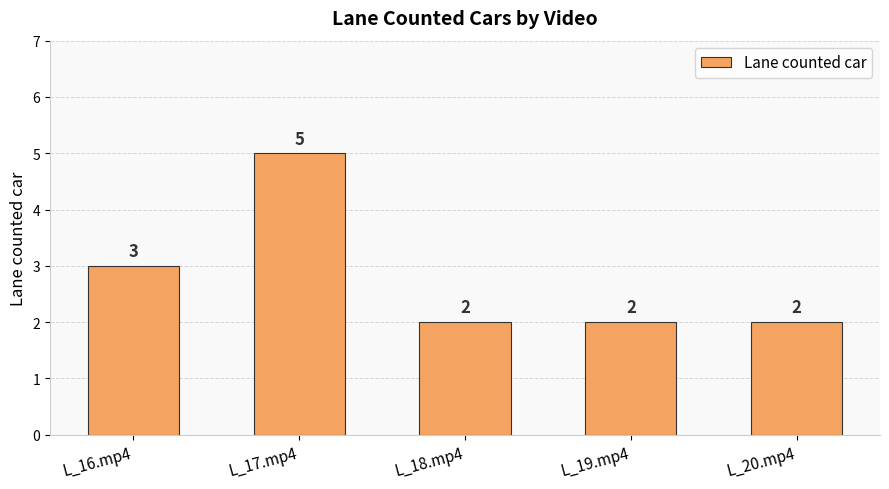

What is the change in value from L_17.mp4 to L_18.mp4?

-3